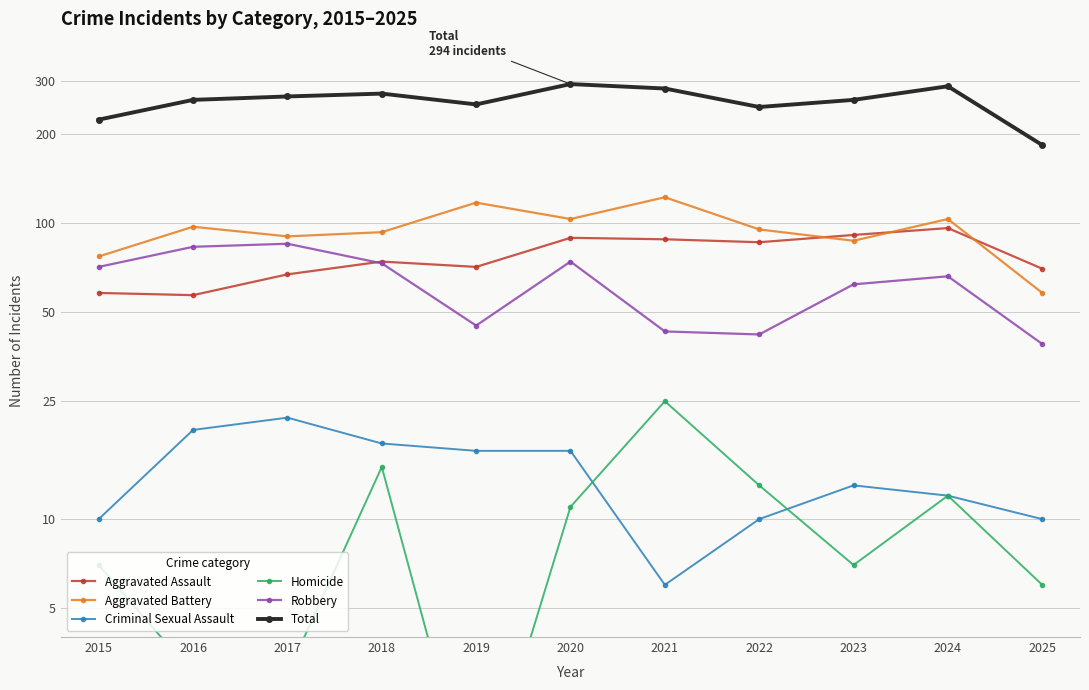

How many values in the Robbery series exceed 66?

5